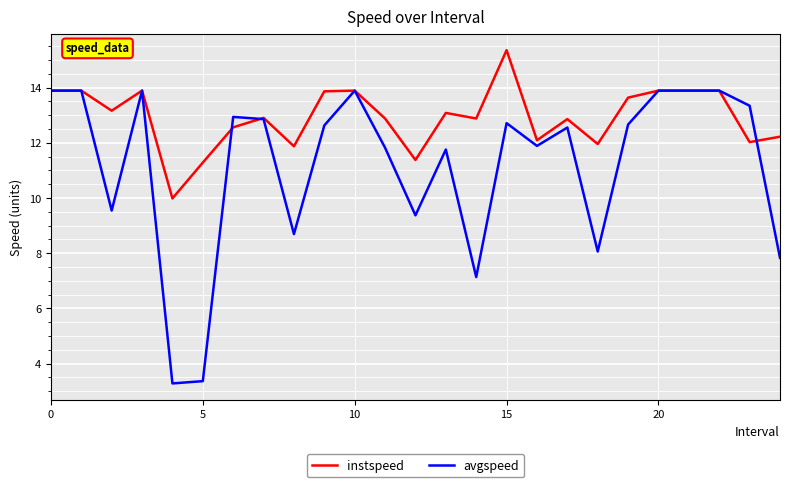

Which series has the largest range (max minus min)?

avgspeed